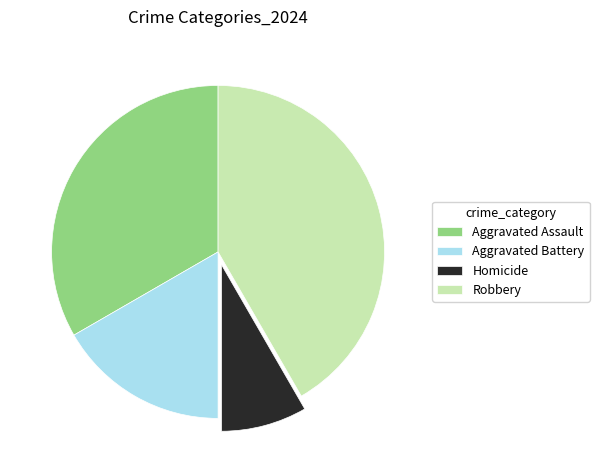

Does Homicide represent more than half of the total?

No